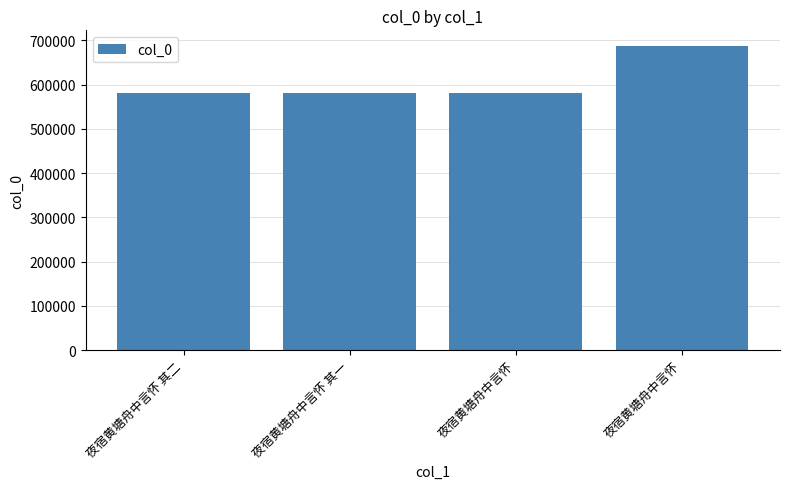

Is it true that the value at 夜宿黄塘舟中言怀 is 945472?

False